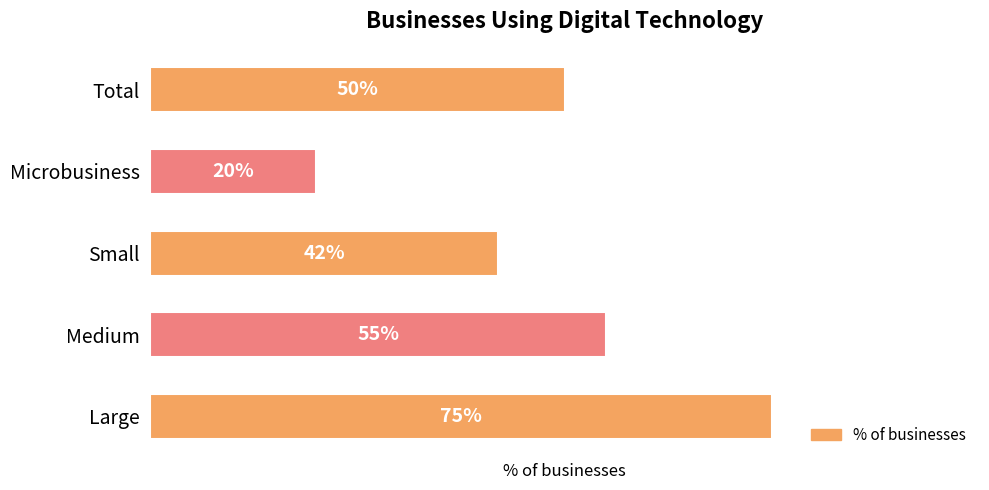

Which label corresponds to the largest value in the chart?

Large